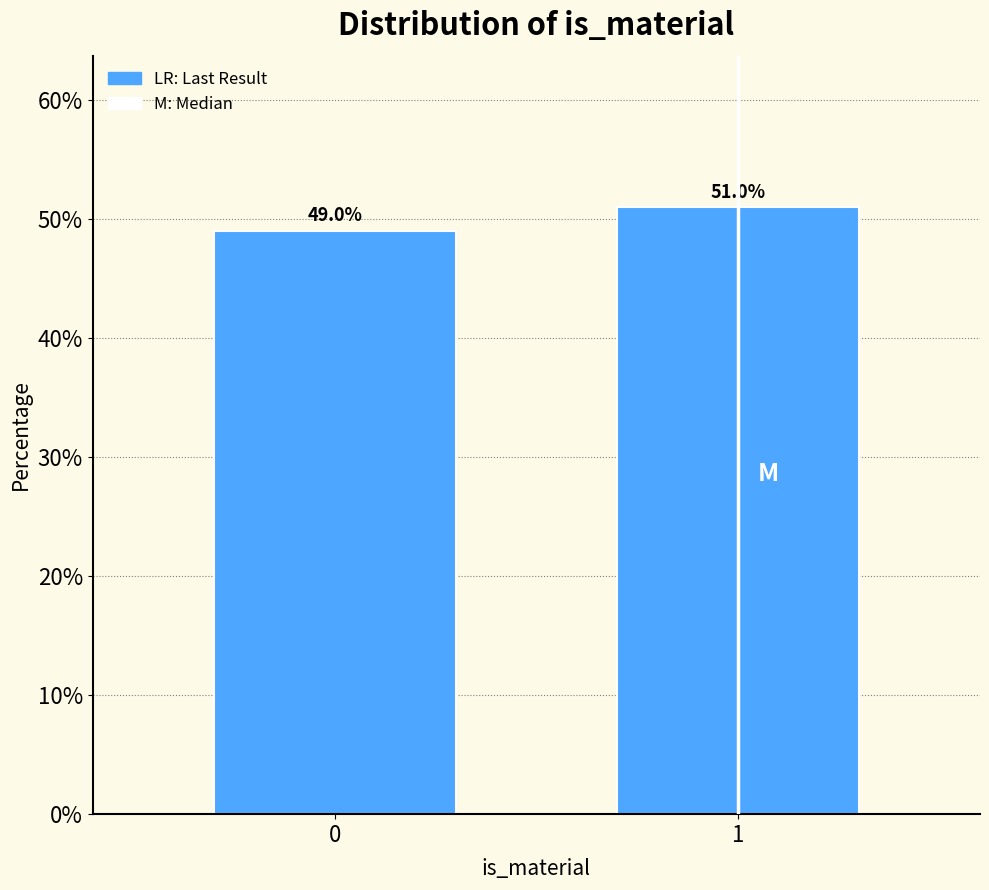

Reading left to right, list all the values displayed in this chart.

0=49	1=51